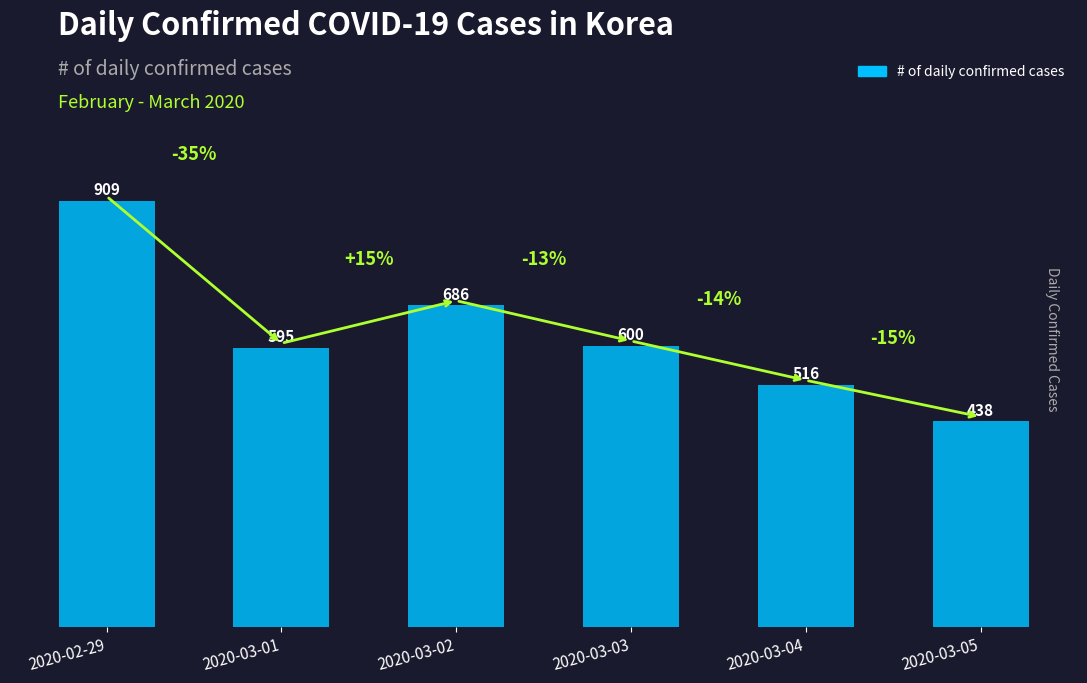

The value at 2020-03-03 is 994. True or false?

False